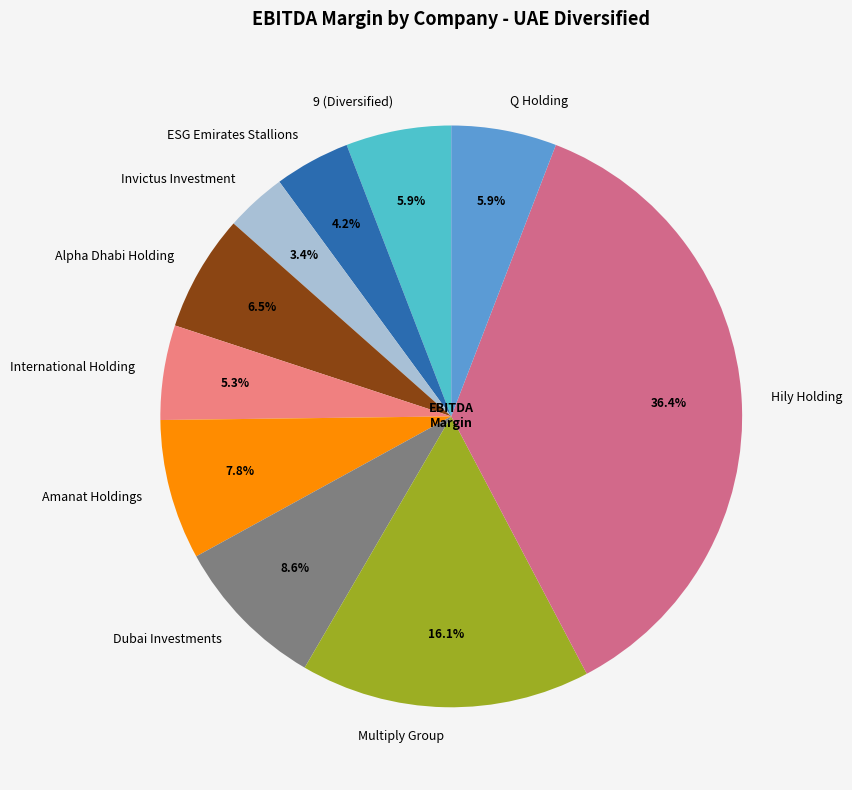

To the nearest percent, what percentage of the pie is Invictus Investment?

3%